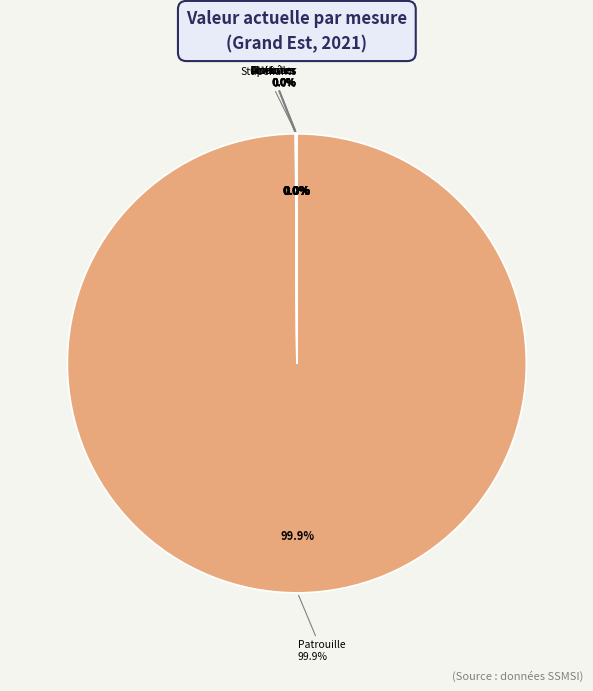

What is the ratio of the value at Renforcer la sécurité du quotidien (patrouille) to the value at Lutter contre les violences faites aux femmes?

27756.8